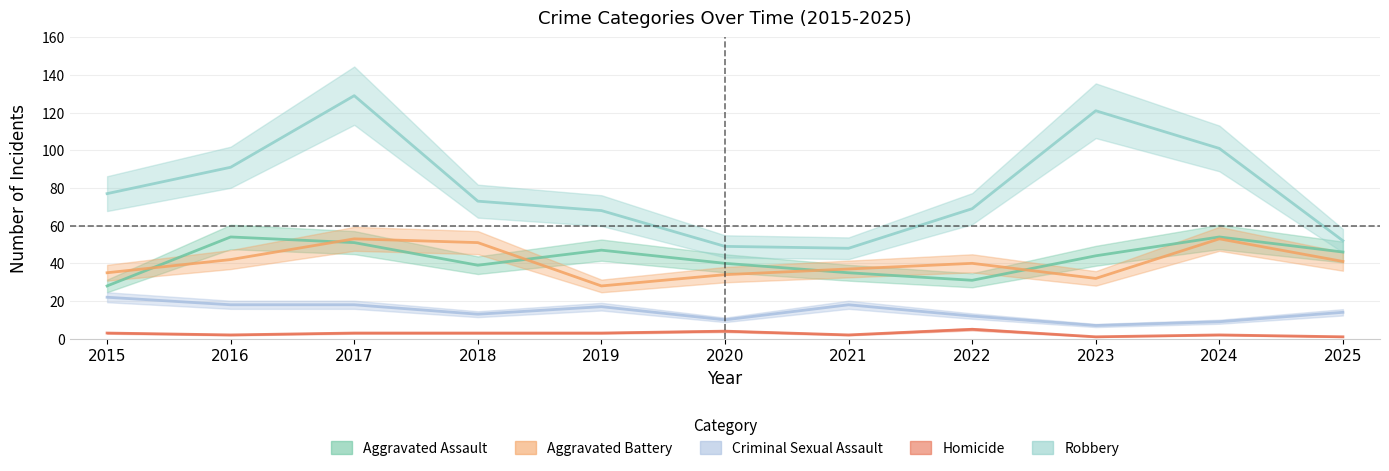

At 2022, list the series in order from largest to smallest.

Robbery, Aggravated Battery, Aggravated Assault, Criminal Sexual Assault, Homicide